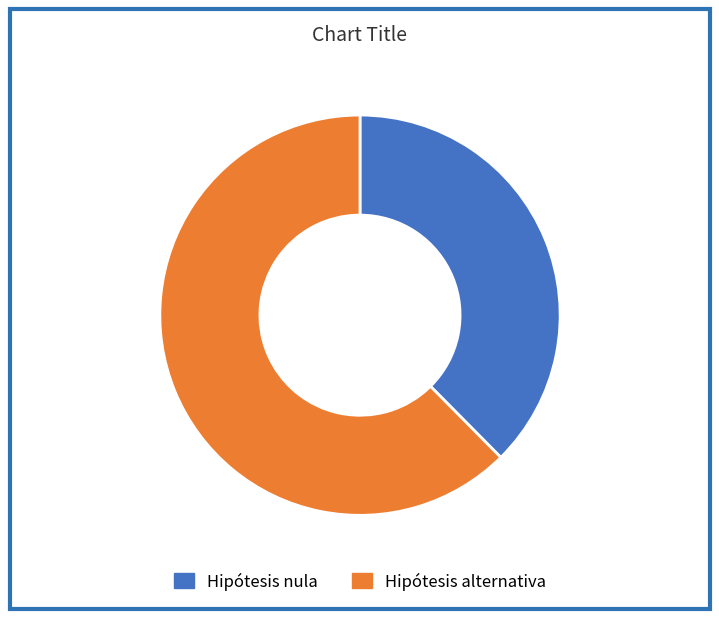

Between Hipótesis alternativa and Hipótesis nula, which is larger?

Hipótesis alternativa